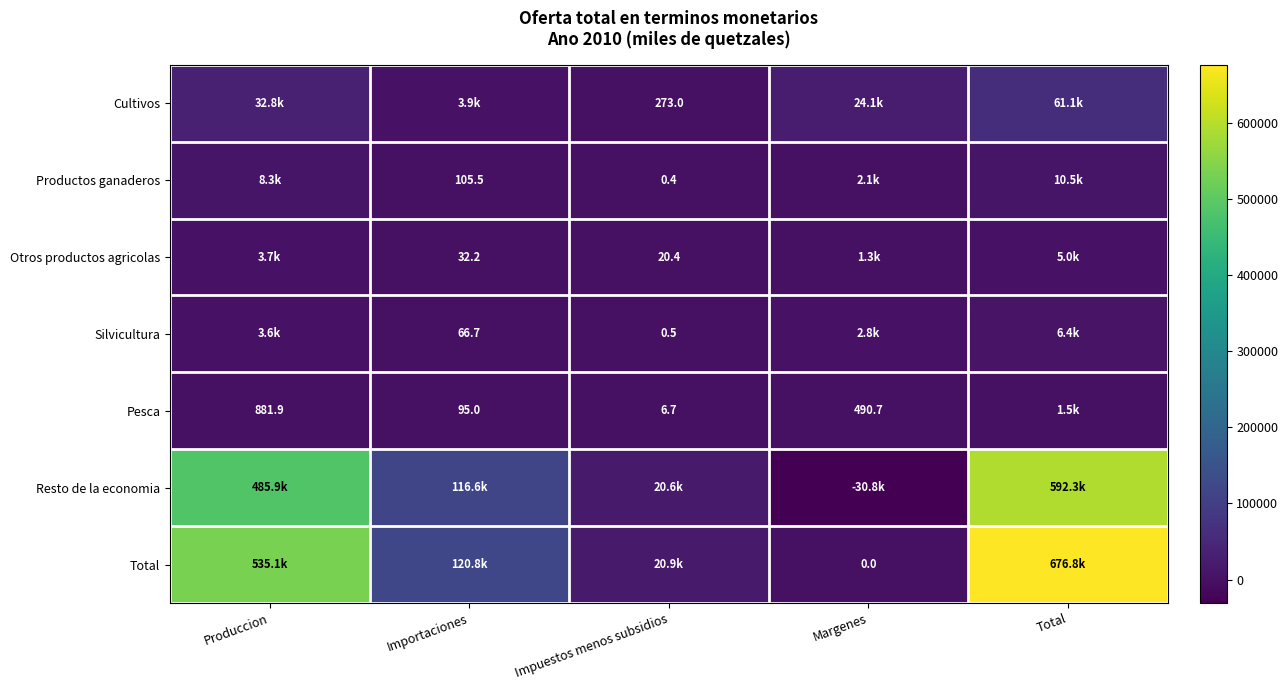

Between Importaciones and Margenes, which series saw the biggest shift?

Resto de la economia